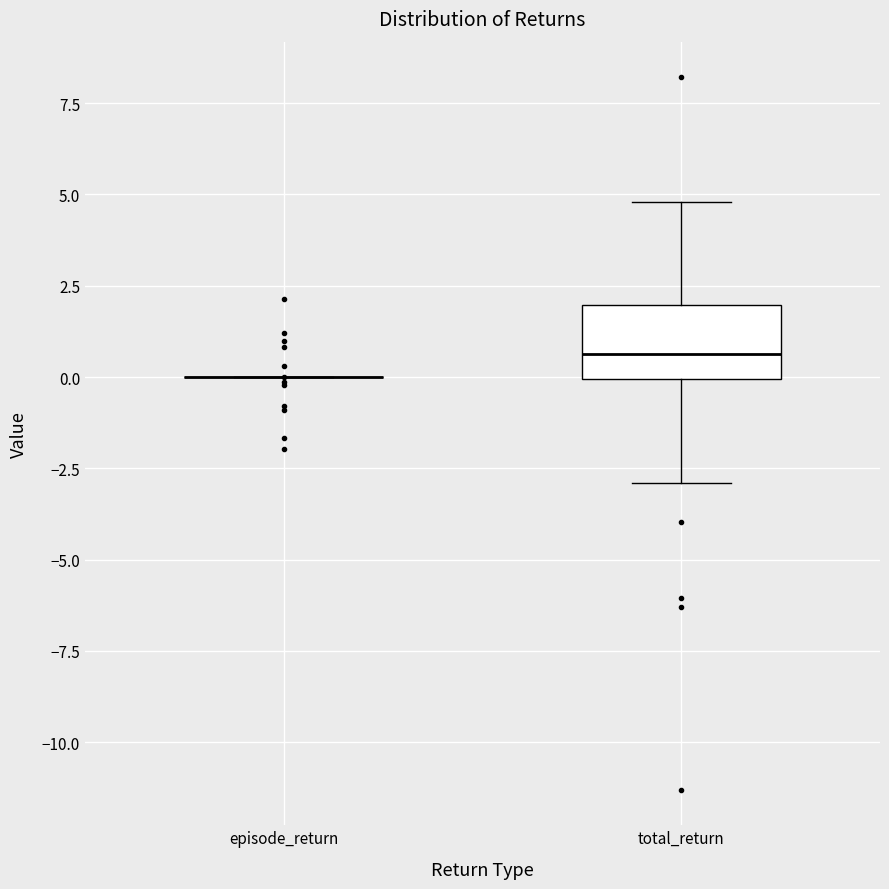

Which box is the tallest, from its lower edge to its upper edge?

total_return